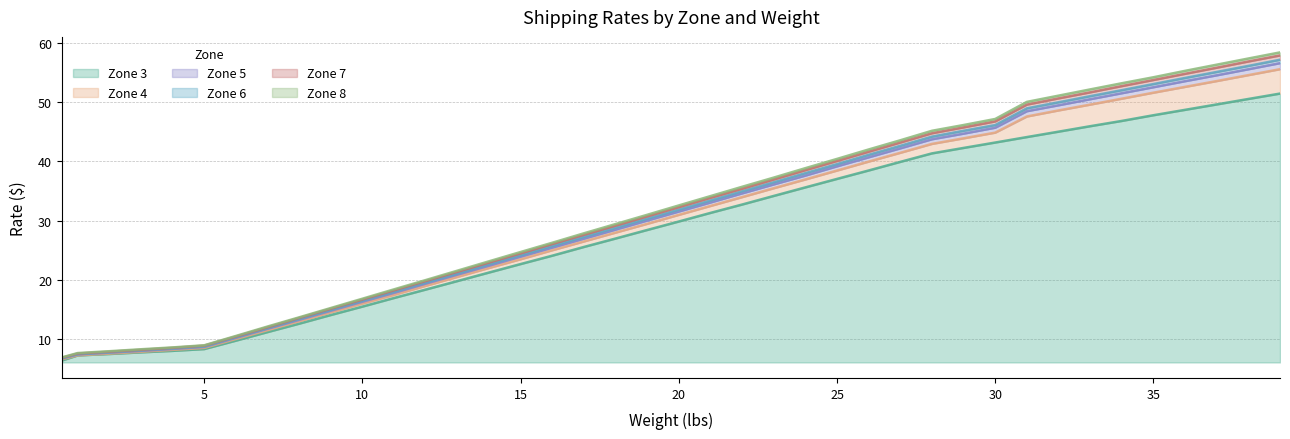

Reading right to left, extract all data points from this chart.

Zone 3: 51.4	50.5	49.6	48.7	47.8	46.8	45.9	45.0	44.1	43.2	42.3	41.3	39.9	38.5	37.0	35.6	34.2	32.7	31.3	29.9	28.4	27.0	25.6	24.1	22.7	21.3	19.8	18.4	17.0	15.5	14.1	12.6	11.2	9.8	8.4	8.1	7.8	7.5	7.3	6.4
Zone 4: 55.5	54.5	53.5	52.5	51.6	50.6	49.6	48.6	47.6	44.8	43.9	42.9	41.4	40.0	38.5	37.0	35.5	34.0	32.5	31.0	29.5	28.0	26.5	25.0	23.5	22.0	20.5	19.0	17.5	16.0	14.6	13.1	11.5	10.1	8.6	8.2	7.9	7.6	7.3	6.6
Zone 5: 56.5	55.5	54.5	53.5	52.5	51.5	50.5	49.5	48.5	45.7	44.7	43.7	42.2	40.7	39.2	37.6	36.1	34.6	33.1	31.5	30.0	28.5	27.0	25.5	23.9	22.4	20.9	19.4	17.8	16.3	14.8	13.3	11.8	10.2	8.7	8.4	8.1	7.8	7.5	6.8
Zone 6: 57.1	56.1	55.1	54.0	53.0	52.0	51.0	50.0	48.9	46.1	45.1	44.2	42.6	41.1	39.5	38.0	36.5	35.0	33.4	31.9	30.3	28.8	27.3	25.7	24.2	22.6	21.1	19.6	18.0	16.5	14.9	13.4	11.9	10.3	8.8	8.5	8.2	7.8	7.5	6.8
Zone 7: 57.9	56.8	55.8	54.8	53.7	52.7	51.6	50.6	49.6	46.7	45.7	44.7	43.2	41.6	40.1	38.5	36.9	35.4	33.9	32.3	30.7	29.2	27.6	26.1	24.5	22.9	21.4	19.8	18.2	16.7	15.2	13.6	12.0	10.5	8.9	8.6	8.2	7.9	7.6	6.9
Zone 8: 58.4	57.3	56.3	55.2	54.2	53.2	52.1	51.1	50.0	47.1	46.1	45.1	43.5	42.0	40.4	38.9	37.3	35.7	34.1	32.6	31.0	29.4	27.9	26.3	24.7	23.1	21.6	20.0	18.4	16.9	15.3	13.7	12.2	10.6	9.0	8.6	8.3	8.0	7.7	7.0